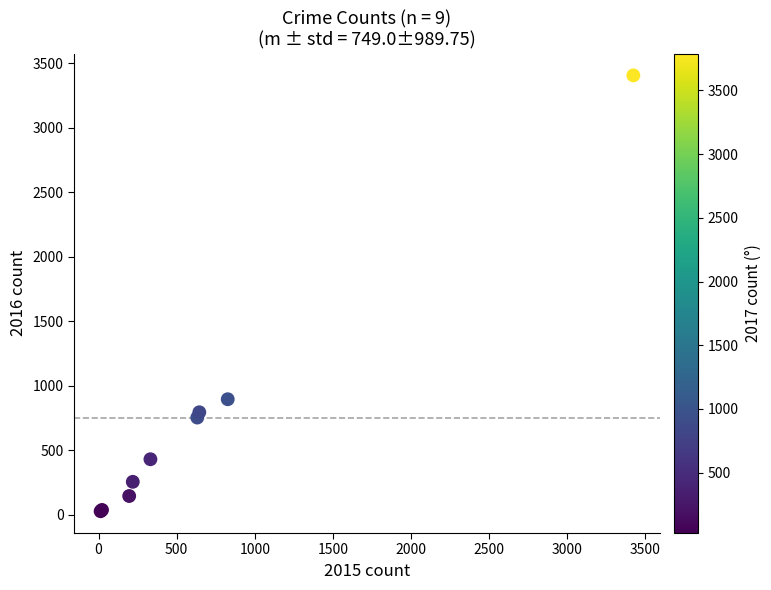

What Y value in the scatter plot is closest to 1716?

895